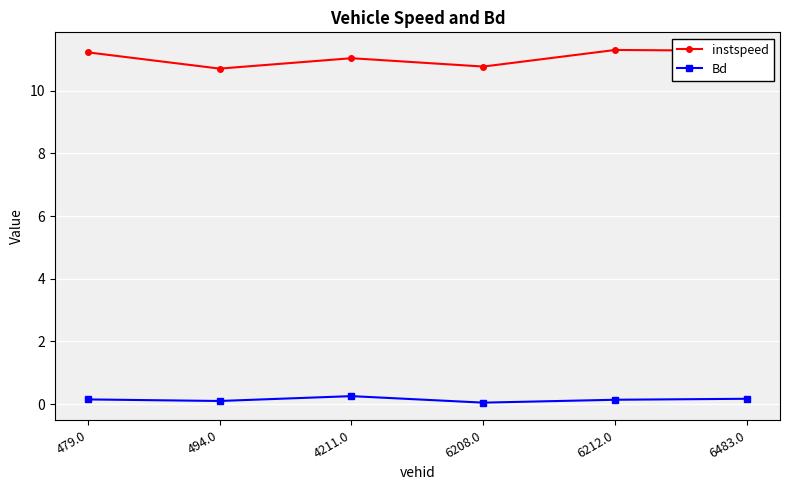

What is the difference between the second highest and minimum values in the instspeed series?

0.6